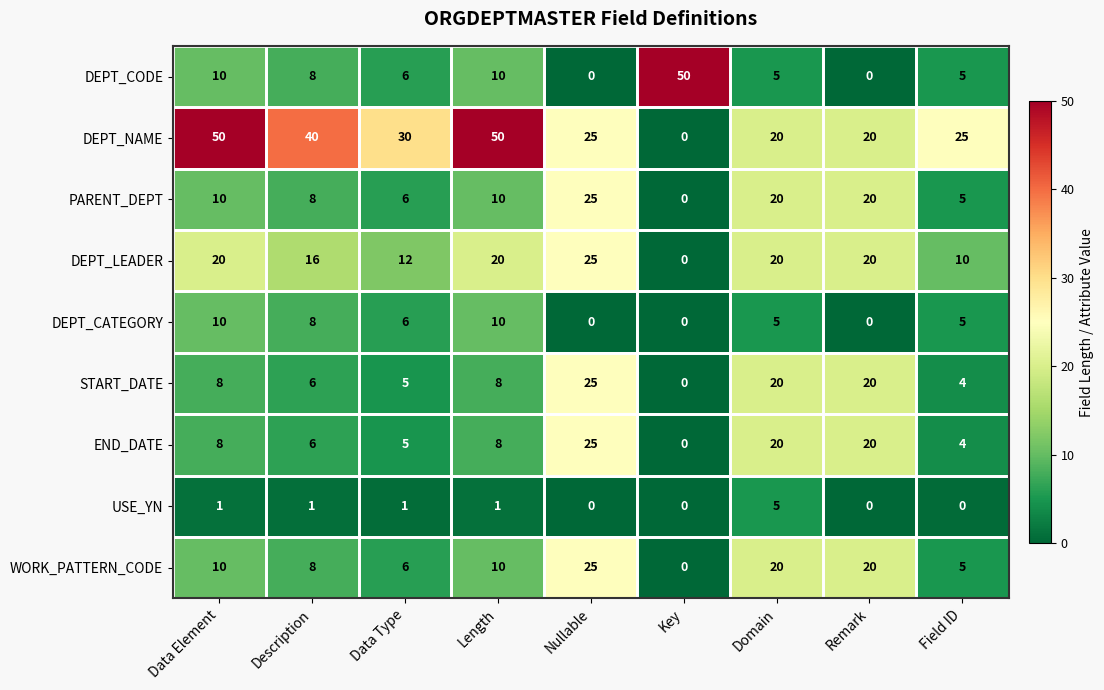

At how many categories does at least one series exceed 36?

4